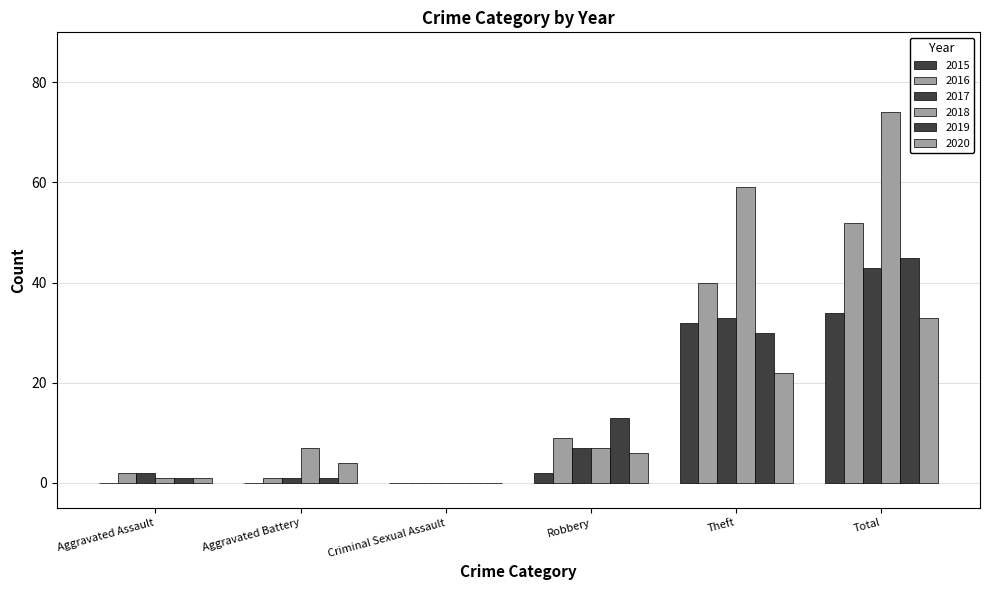

Are the bars grouped side by side (vs. stacked)?

Yes